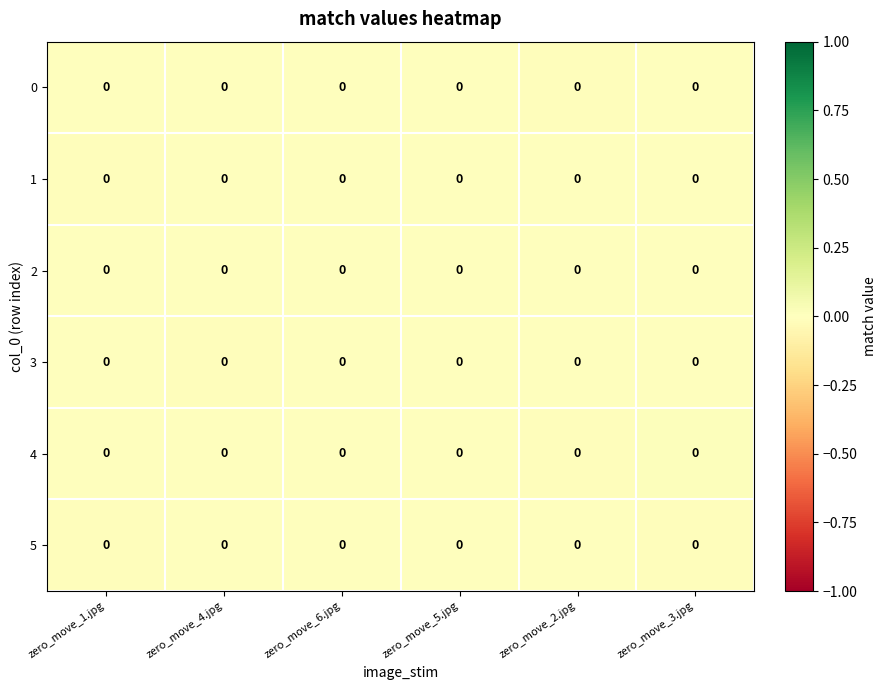

The value of row_1 at zero_move_5.jpg is -0.0. True or false?

False